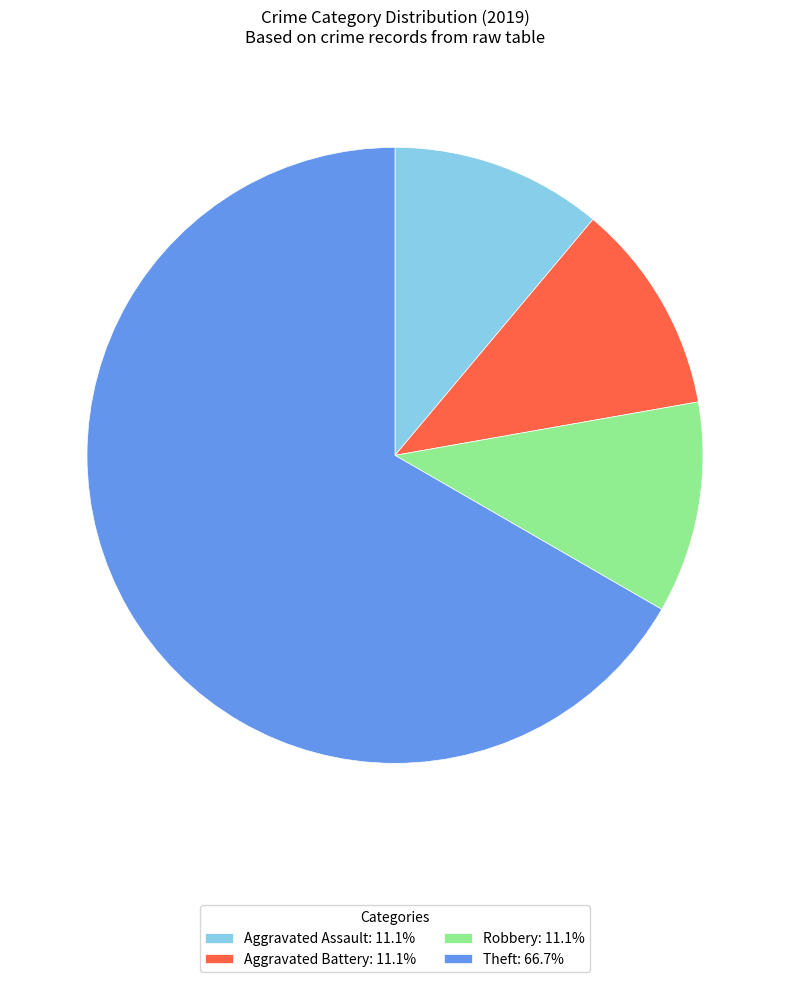

Is Theft: 66.7% the majority of the pie?

Yes